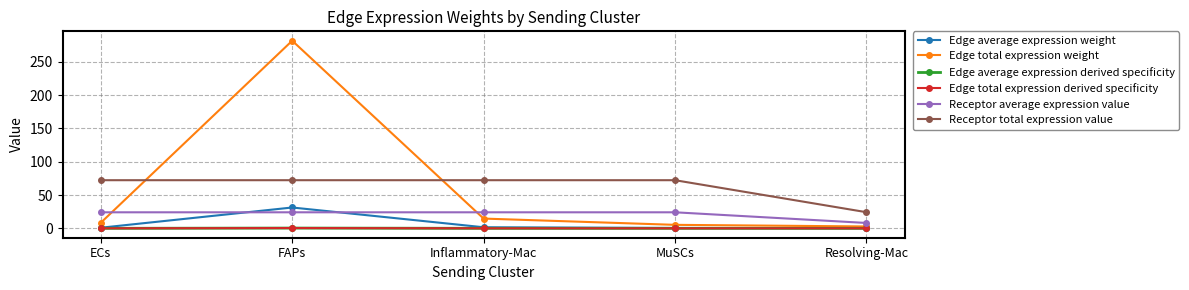

Reading right to left, extract all data points from this chart.

Edge average expression weight: Resolving-Mac=0.3	MuSCs=0.6	Inflammatory-Mac=1.6	FAPs=31.3	ECs=0.9
Edge total expression weight: Resolving-Mac=2.8	MuSCs=5.3	Inflammatory-Mac=14.7	FAPs=281.5	ECs=8.4
Edge average expression derived specificity: Resolving-Mac=0.0	MuSCs=0.0	Inflammatory-Mac=0.0	FAPs=0.4	ECs=0.0
Edge total expression derived specificity: Resolving-Mac=0.0	MuSCs=0.0	Inflammatory-Mac=0.0	FAPs=0.4	ECs=0.0
Receptor average expression value: Resolving-Mac=8.1	MuSCs=24.1	Inflammatory-Mac=24.1	FAPs=24.1	ECs=24.1
Receptor total expression value: Resolving-Mac=24.2	MuSCs=72.2	Inflammatory-Mac=72.2	FAPs=72.2	ECs=72.2